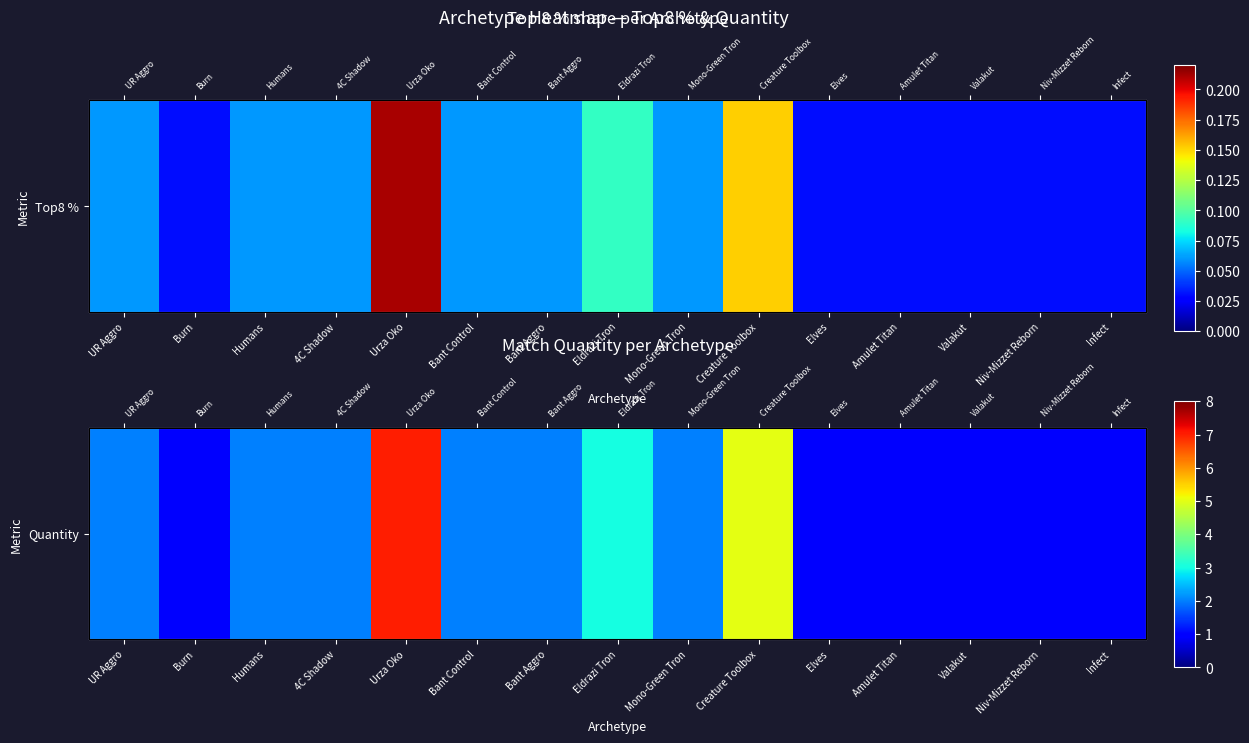

Approximately how many times larger is the value at Eldrazi Tron compared to Mono-Green Tron?

1.5